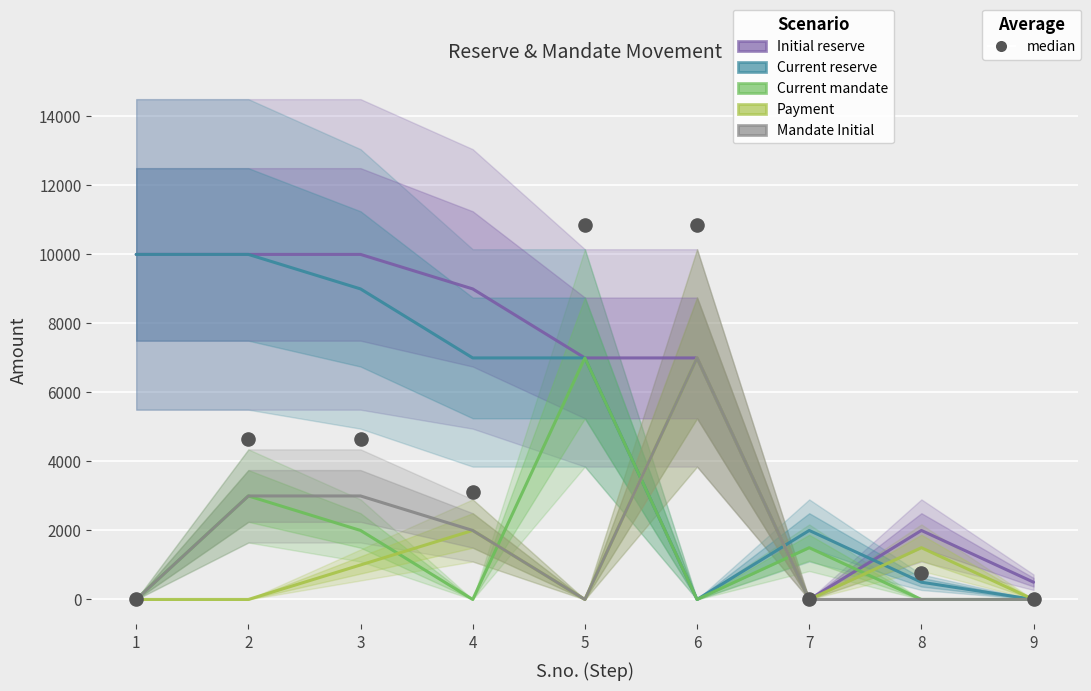

At which category is the sum across all series the highest?

5